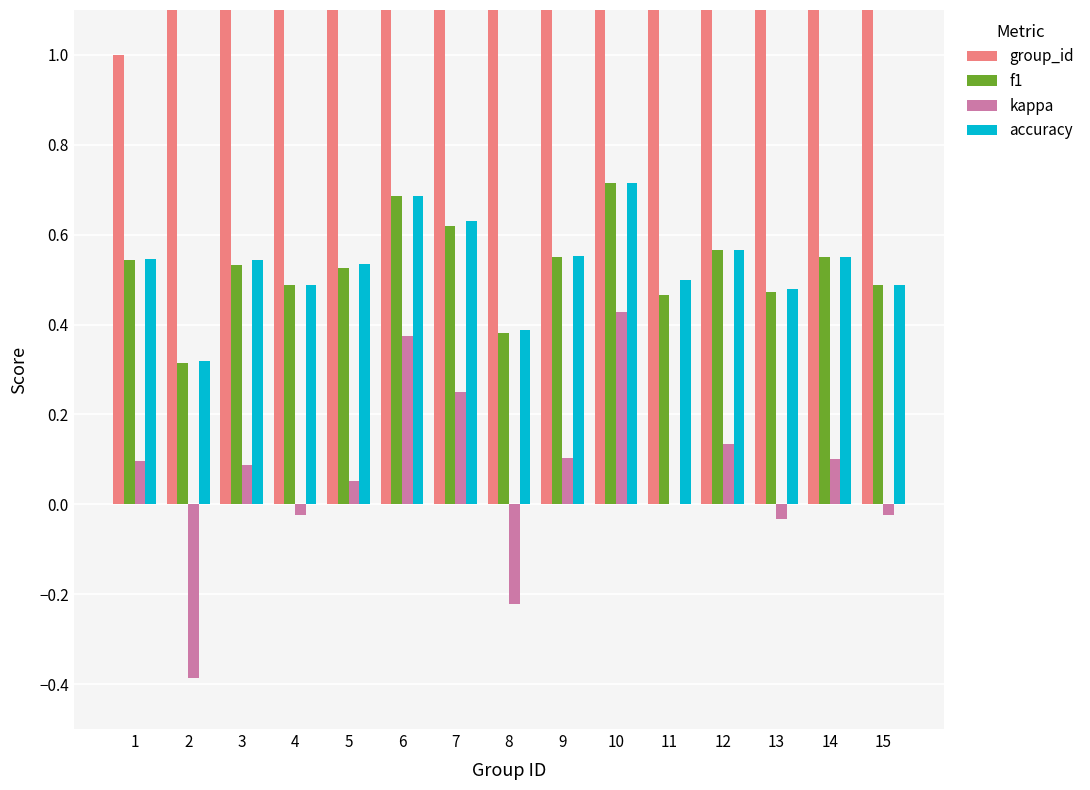

Reading left to right, what are all the values shown in this chart?

group_id: 1=1.0	2=2.0	3=3.0	4=4.0	5=5.0	6=6.0	7=7.0	8=8.0	9=9.0	10=10.0	11=11.0	12=12.0	13=13.0	14=14.0	15=15.0
f1: 1=0.5	2=0.3	3=0.5	4=0.5	5=0.5	6=0.7	7=0.6	8=0.4	9=0.5	10=0.7	11=0.5	12=0.6	13=0.5	14=0.5	15=0.5
kappa: 1=0.1	2=-0.4	3=0.1	4=-0.0	5=0.1	6=0.4	7=0.2	8=-0.2	9=0.1	10=0.4	11=0.0	12=0.1	13=-0.0	14=0.1	15=-0.0
accuracy: 1=0.5	2=0.3	3=0.5	4=0.5	5=0.5	6=0.7	7=0.6	8=0.4	9=0.6	10=0.7	11=0.5	12=0.6	13=0.5	14=0.6	15=0.5